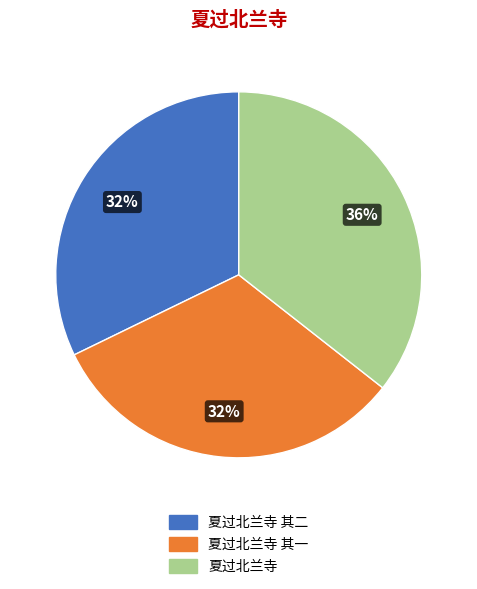

To the nearest percent, what is the average slice percentage?

33%